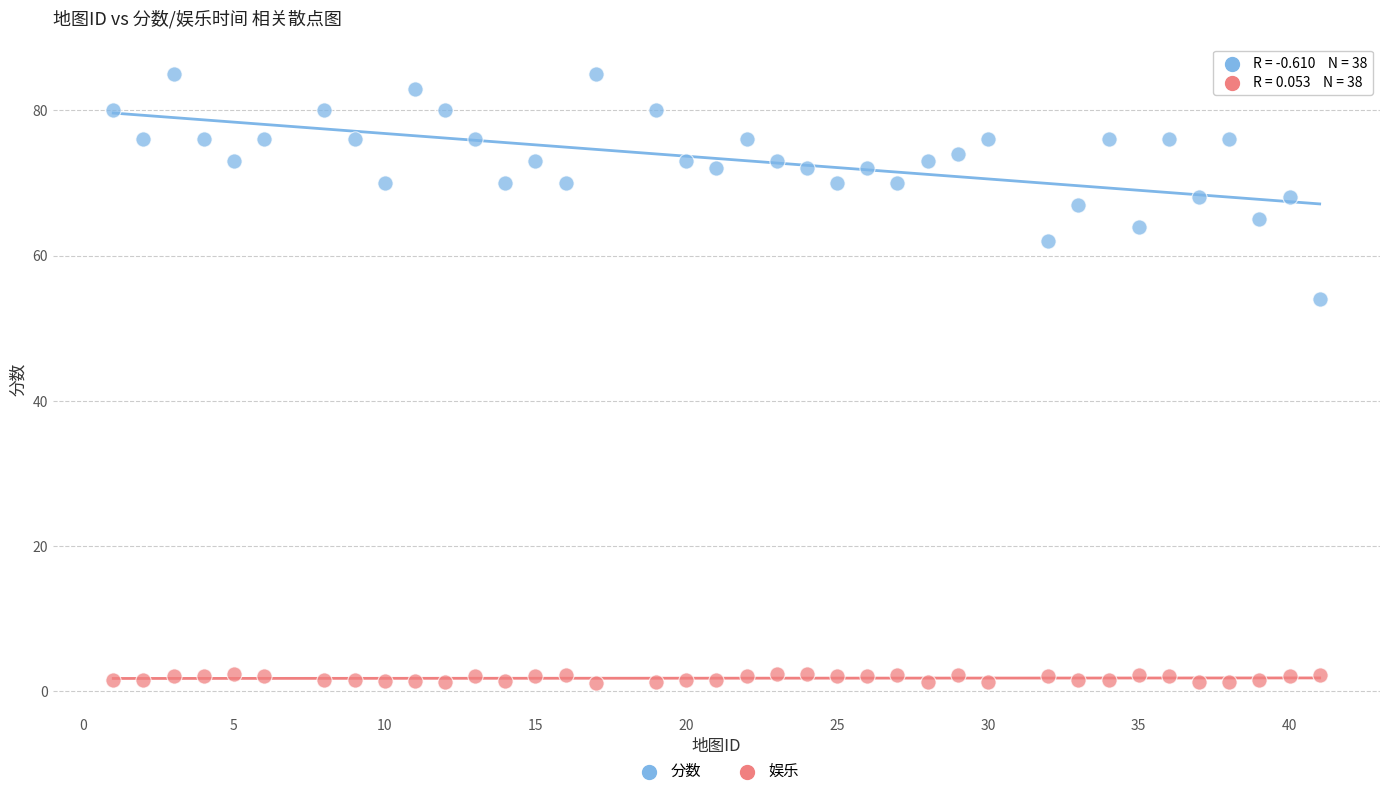

Which series contains the highest Y value?

分数